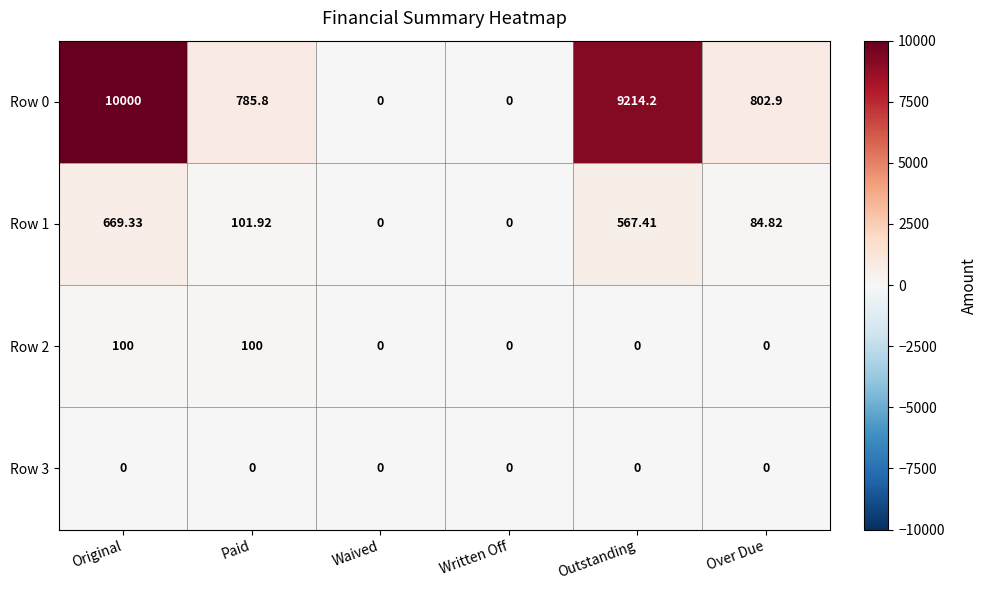

Is the value of Row 0 at Over Due greater than the value of Row 3 at Original?

Yes